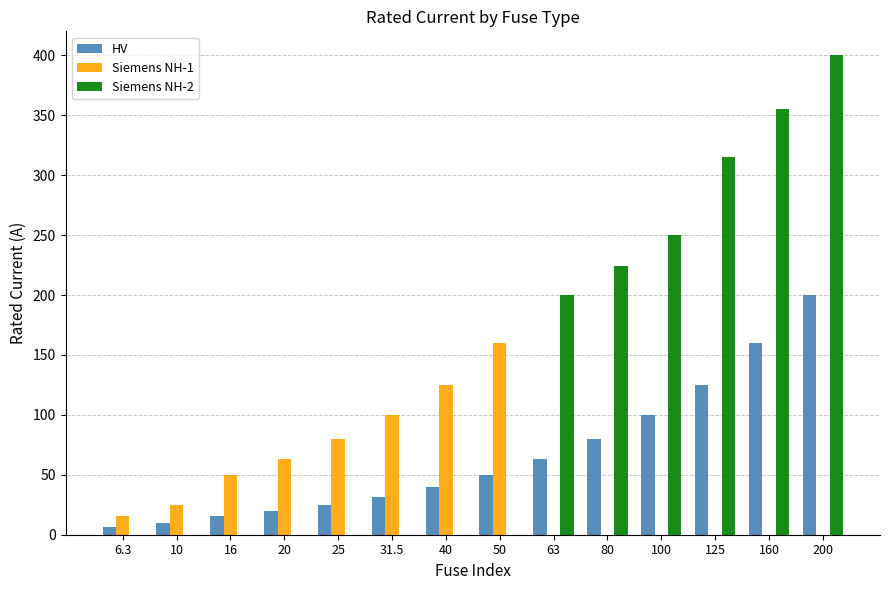

The Siemens NH-2 series shows 238.9 at 40. True or false?

False